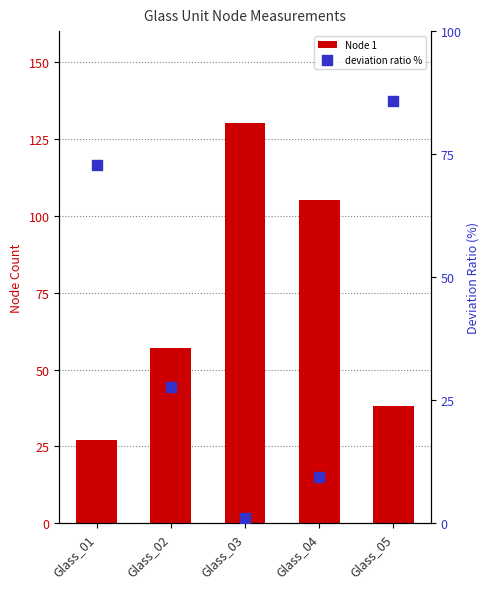

Which series reaches the maximum Y coordinate?

Node 1